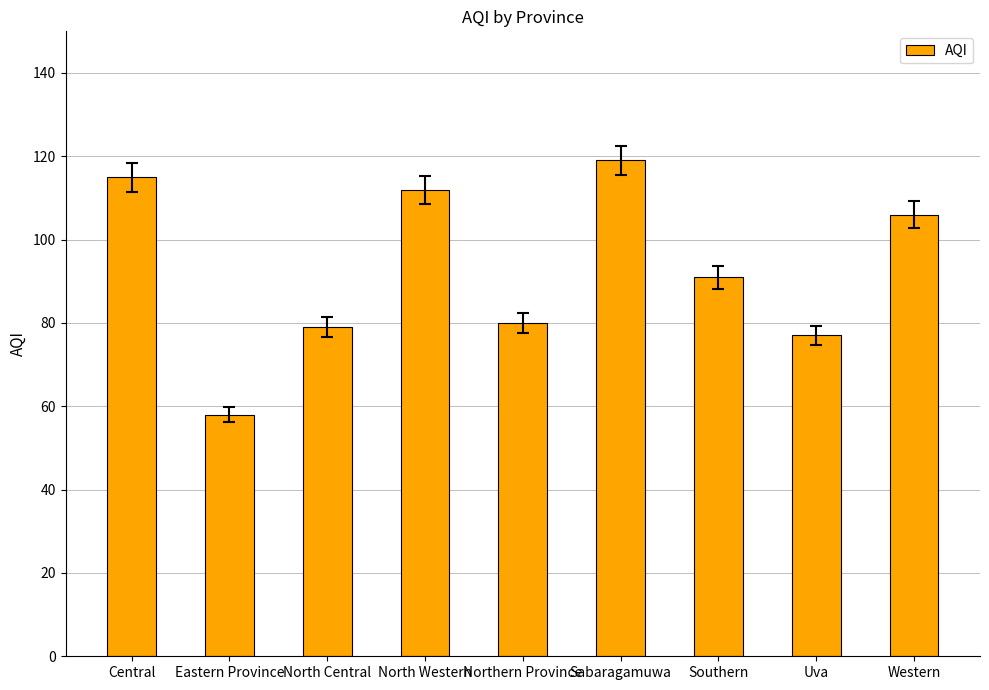

How many bars are there in total?

9